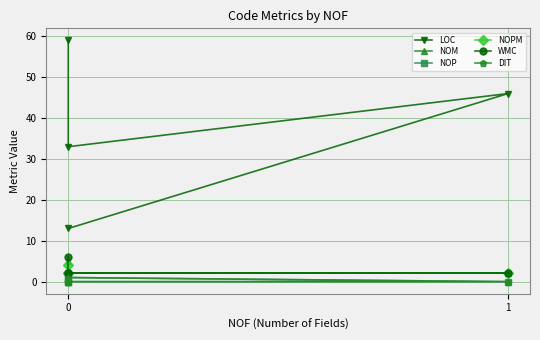

How many series are shown in this chart?

6